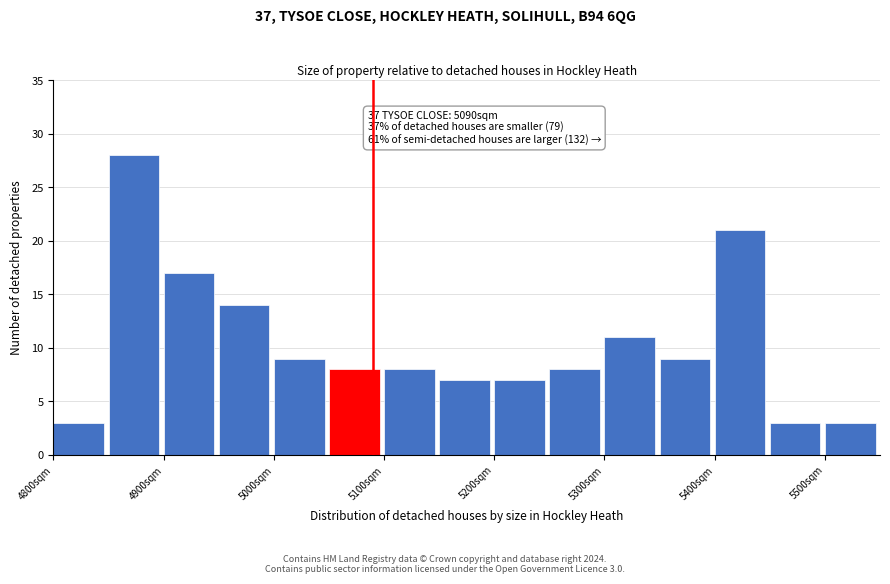

Which range on the x-axis has the tallest bar?

4850 to 4900